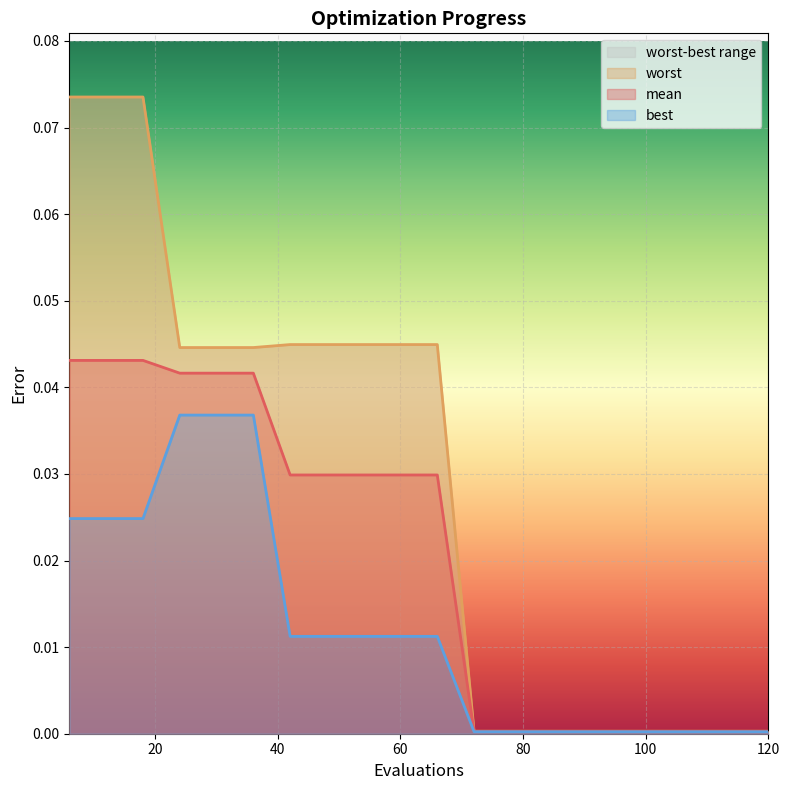

Which series has the widest spread of values?

worst